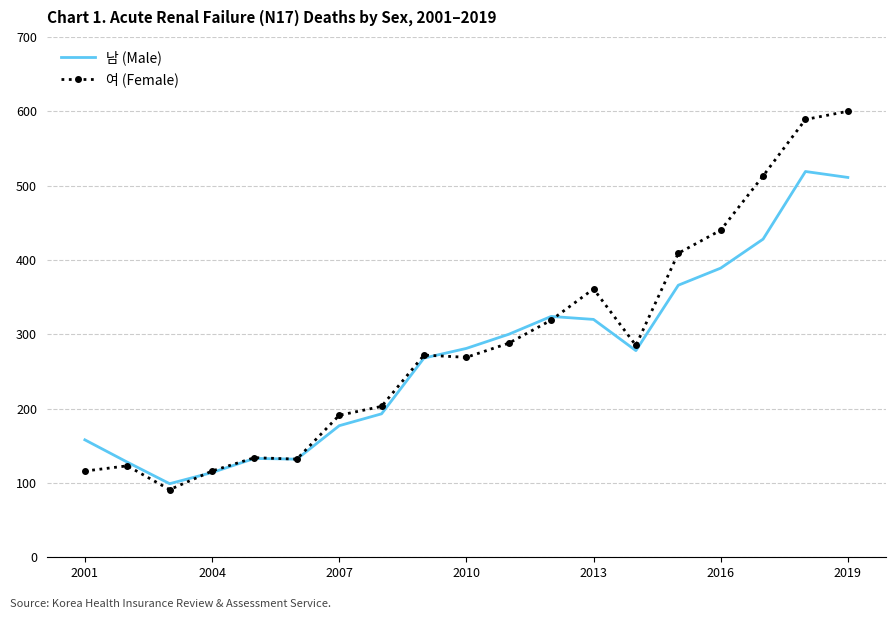

What is the maximum value shown in the chart?

600